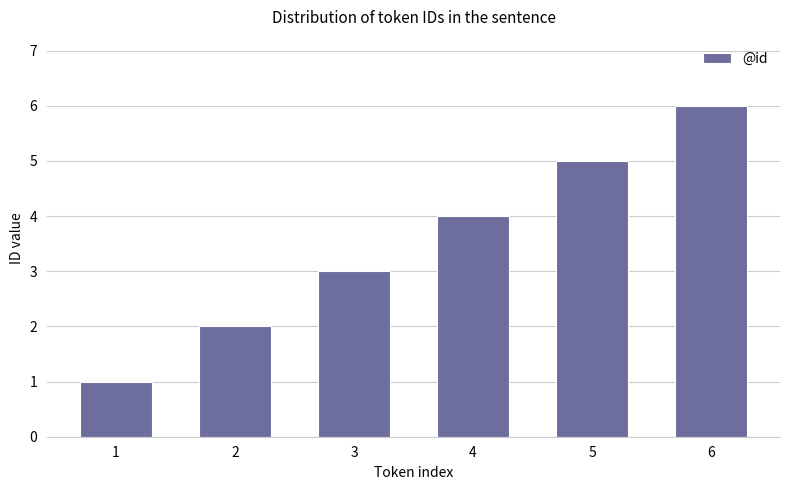

Rank the categories by value from highest to lowest.

6, 5, 4, 3, 2, 1